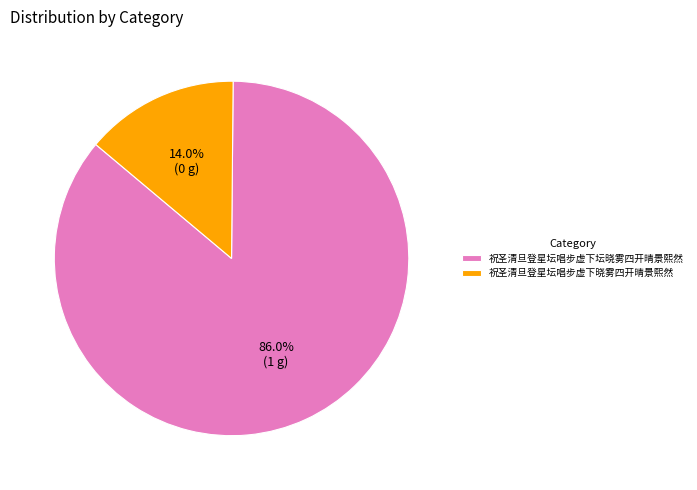

The 祝圣清旦登星坛唱步虚下坛晓雾四开晴景熙然 slice represents 99% of the pie. True or false?

False